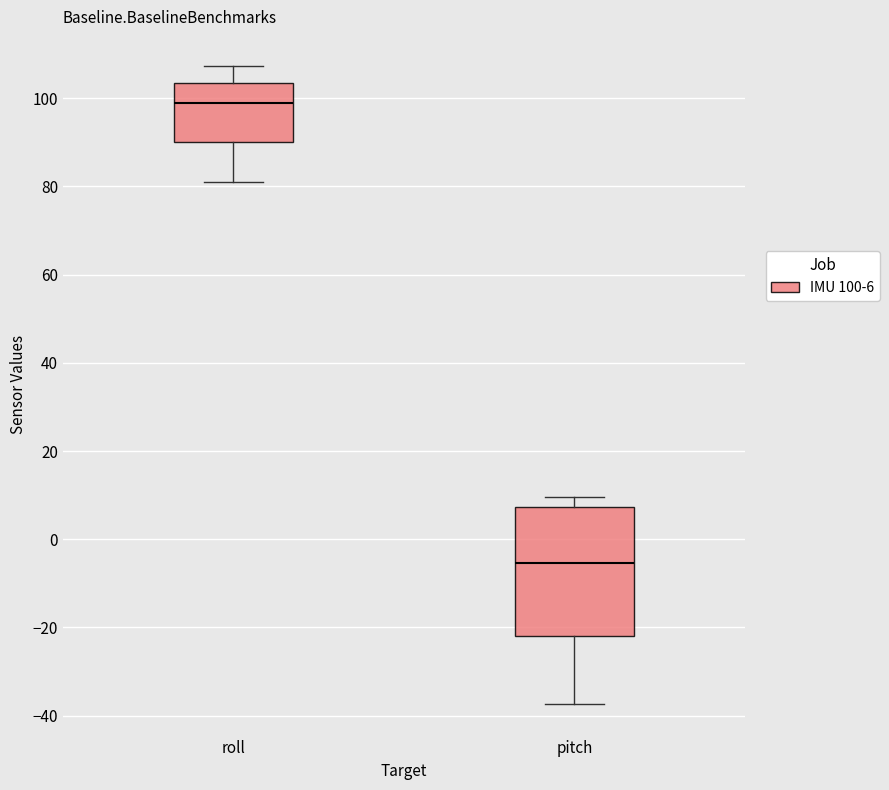

Reading left to right, transcribe this box plot: for each box, give where its median line is, the range the box spans, and where its two whiskers end, as read against the y-axis. The values are not printed on the chart, so give them approximately, as read against the axis.

roll: median 98, box 90 to 104, whiskers 82 to 108
pitch: median -6, box -22 to 8, whiskers -38 to 10